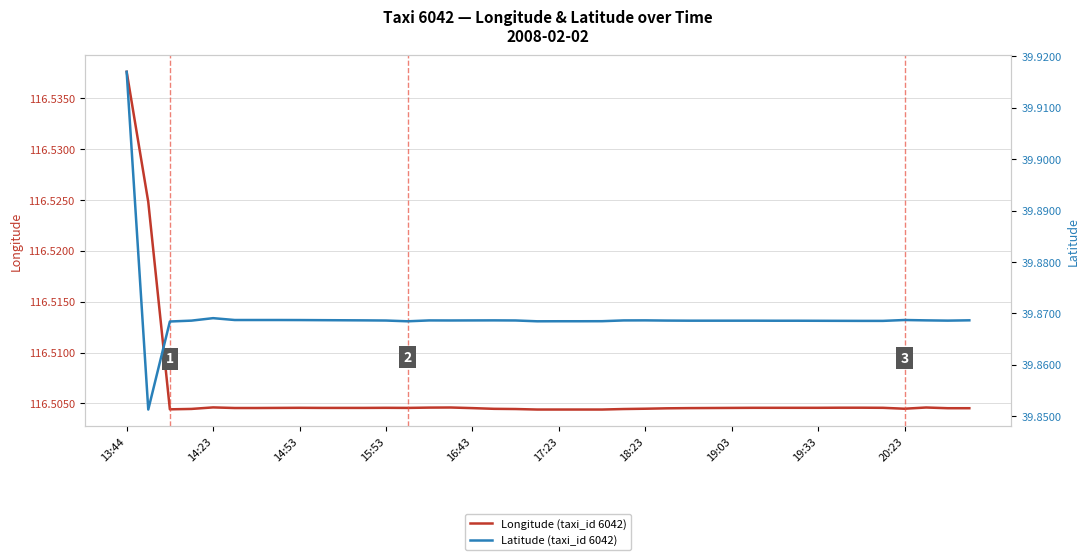

The Longitude (taxi_id 6042) series shows 74.1 at 16:43. True or false?

False